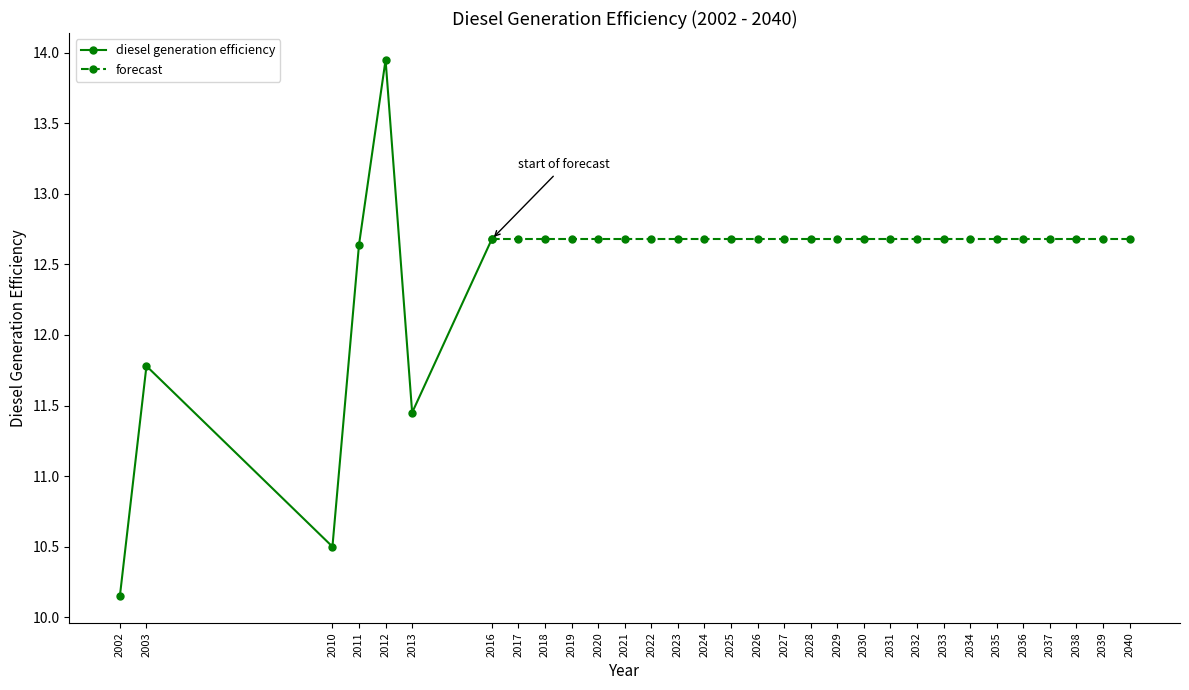

How many points are lower than both their immediate neighbors (excluding endpoints)?

2